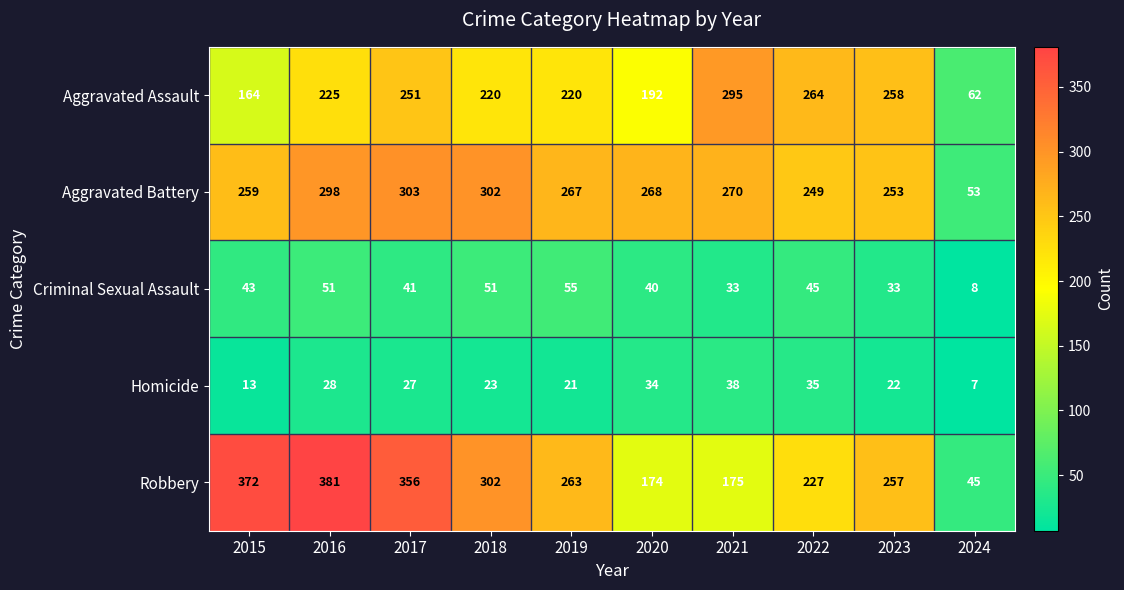

At how many categories does at least one series exceed 374?

1